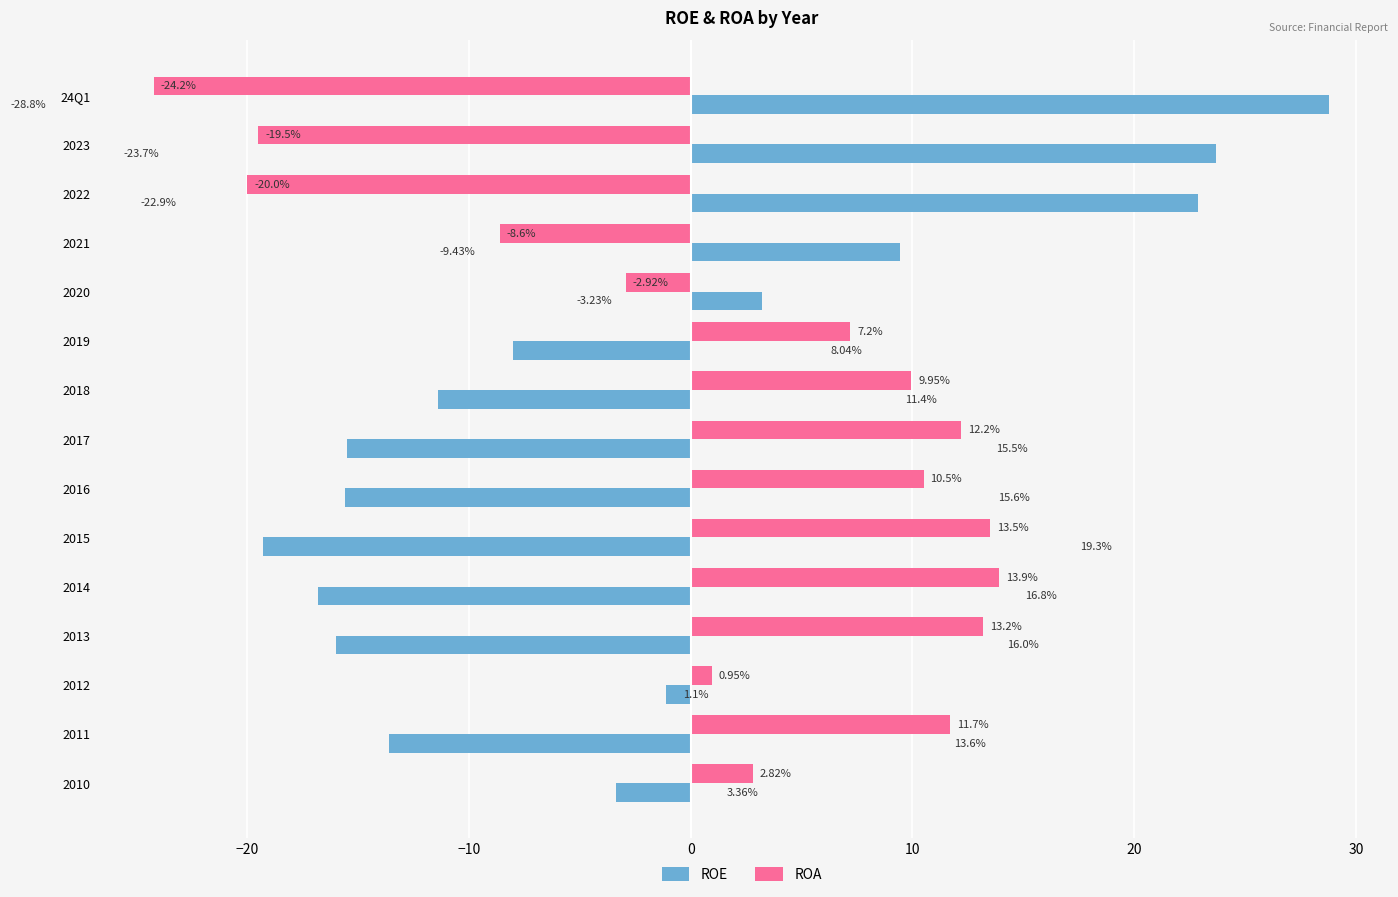

Rank the categories by ROA value from highest to lowest.

2014, 2015, 2013, 2017, 2011, 2016, 2018, 2019, 2010, 2012, 2020, 2021, 2023, 2022, 24Q1